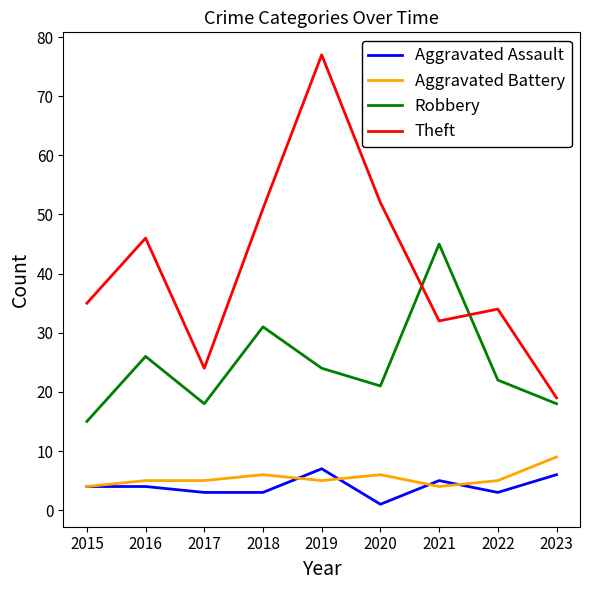

After their last crossing, which series has the higher values: Aggravated Assault or Aggravated Battery?

Aggravated Battery